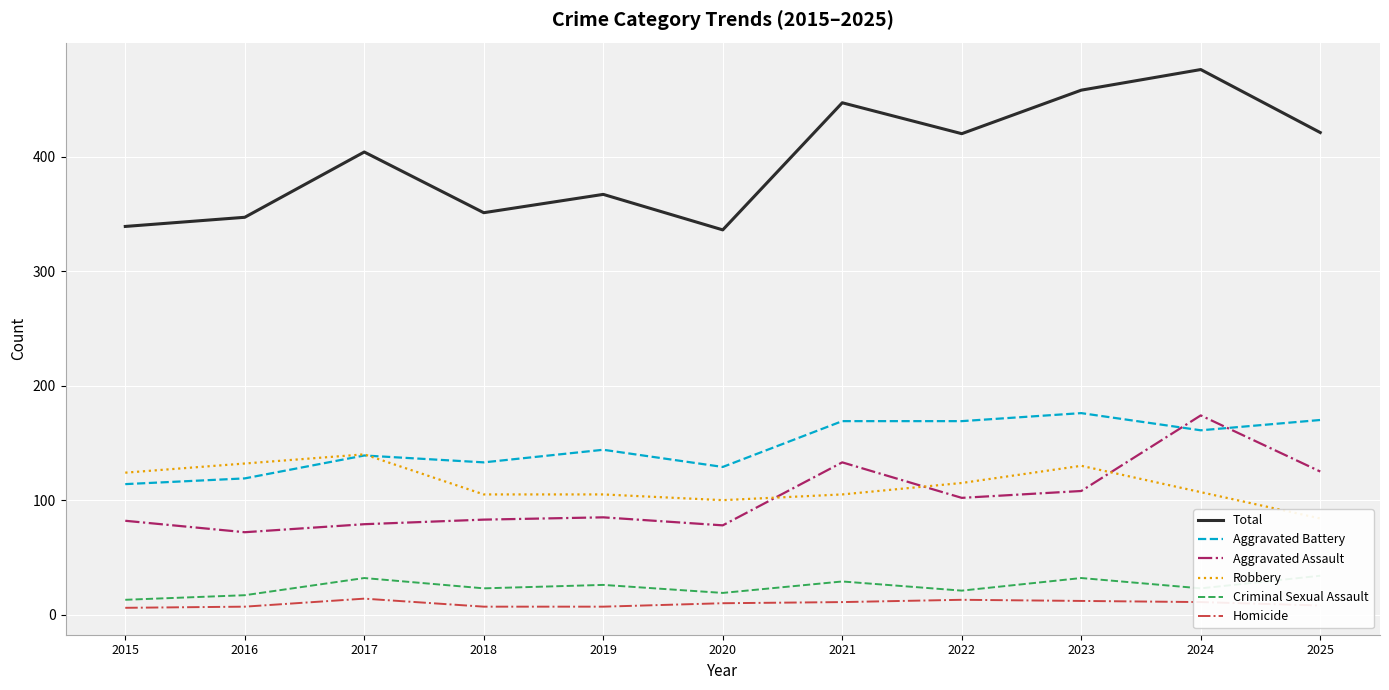

What are all the series names shown in the legend?

Total, Aggravated Battery, Aggravated Assault, Robbery, Criminal Sexual Assault, Homicide